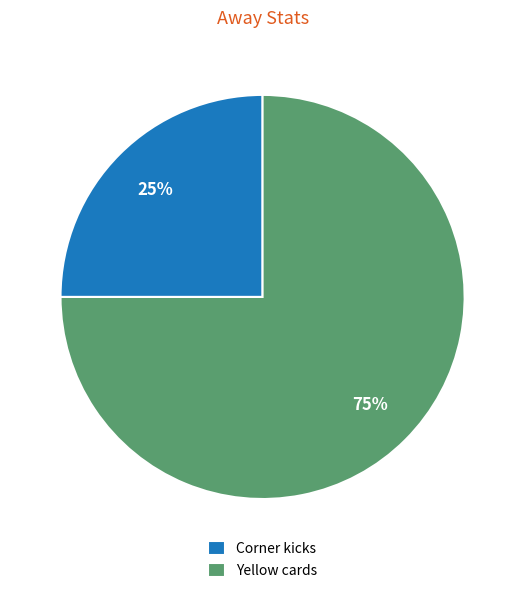

Which category has the smallest portion of the pie?

Corner kicks